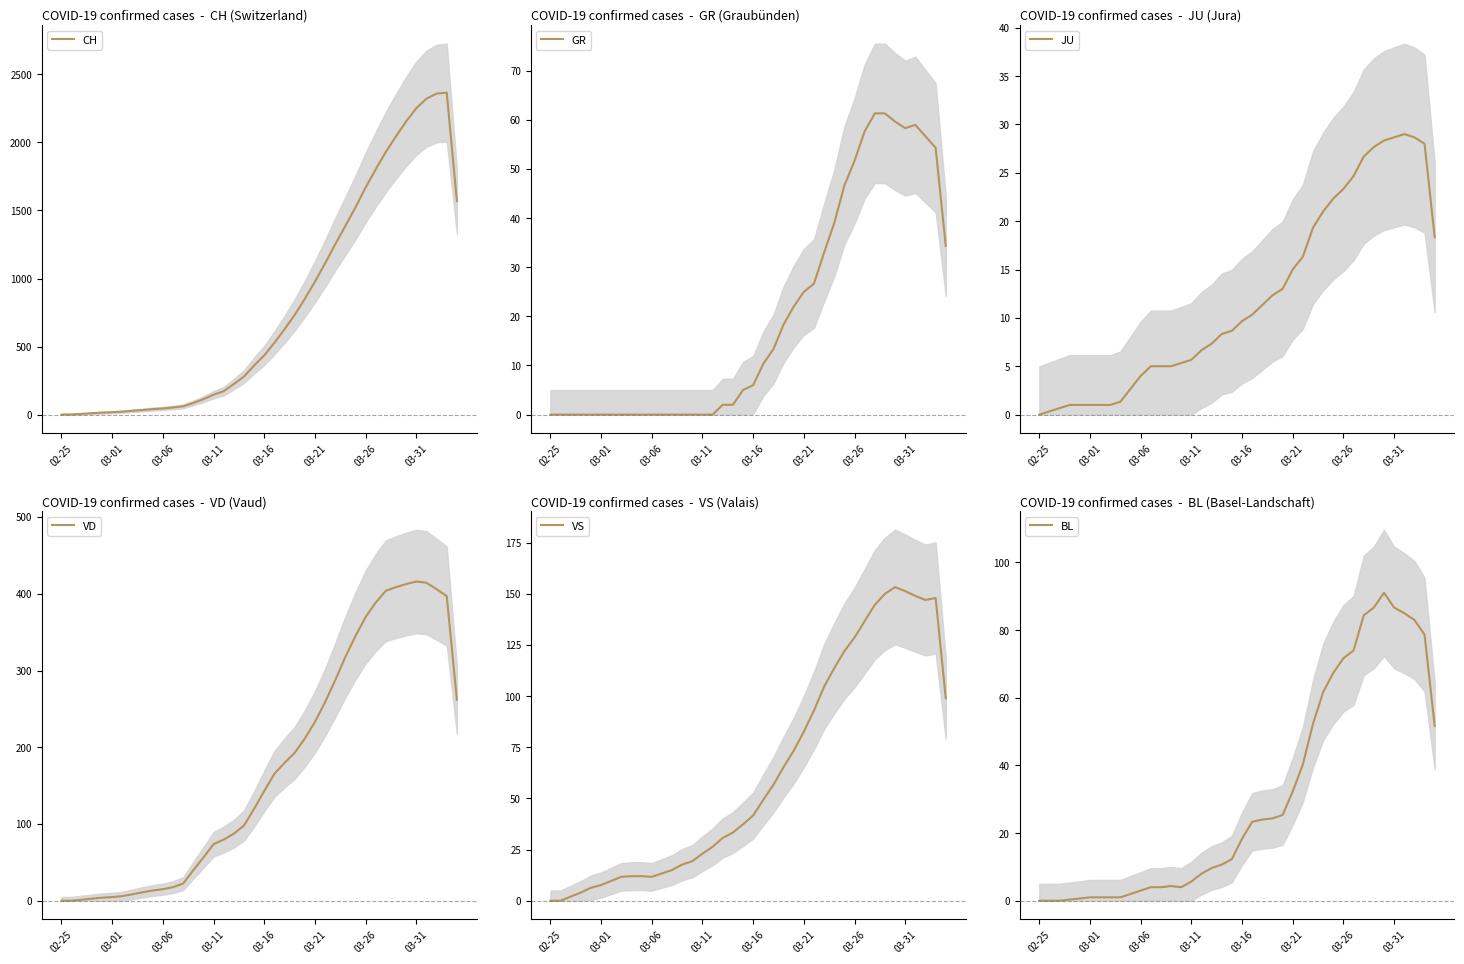

How many lines are shown in the chart?

6